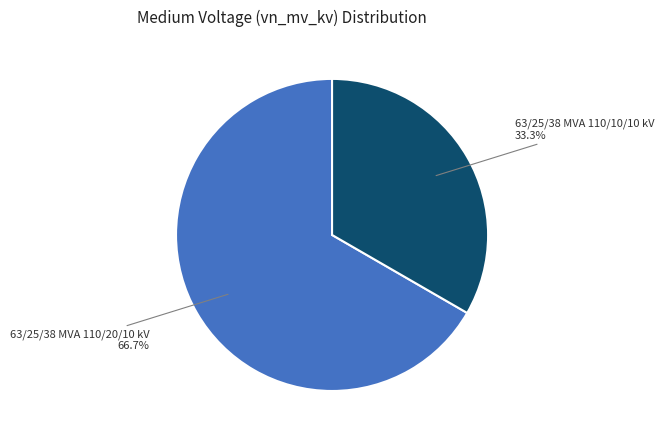

To the nearest percent, what is the difference between the largest and smallest slice percentages?

33%